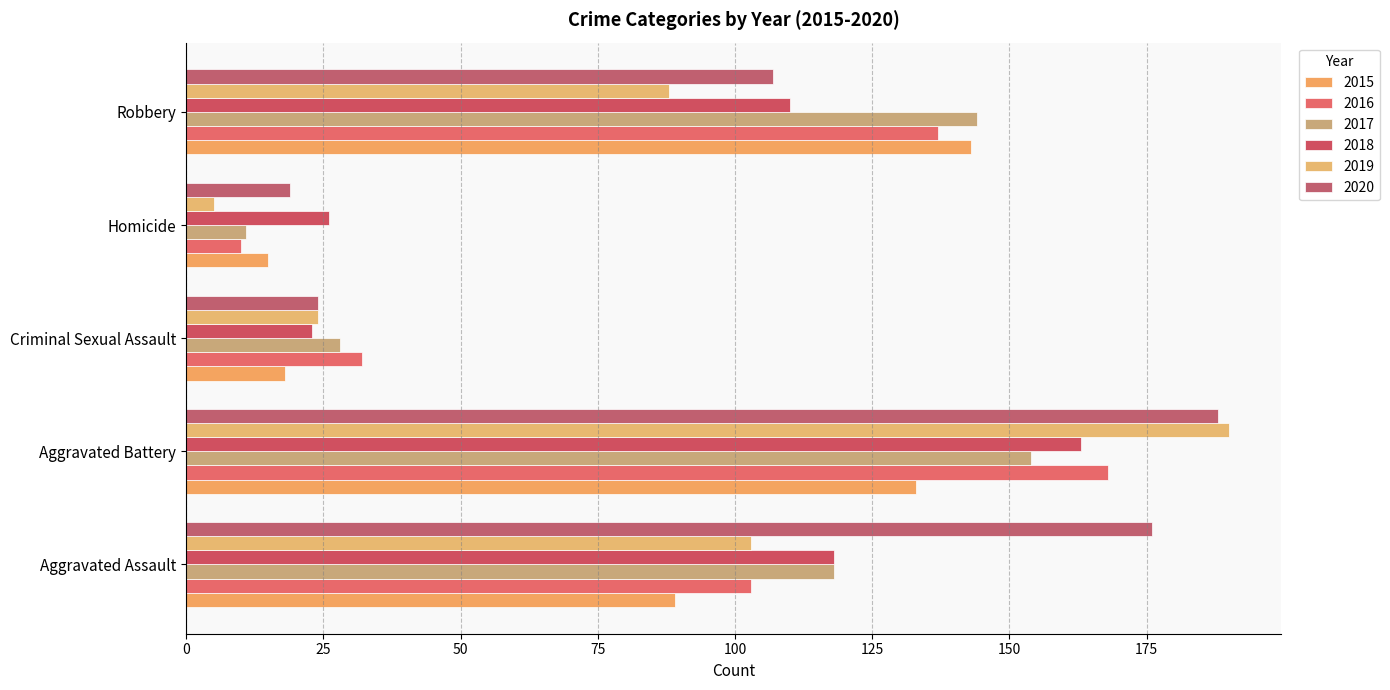

What is the average value of the 2018 series?

88